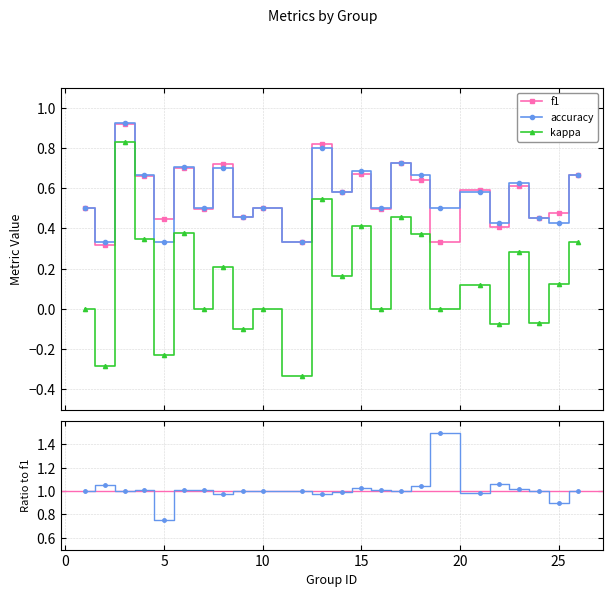

True or false: kappa has more than 1 interior local peaks.

True